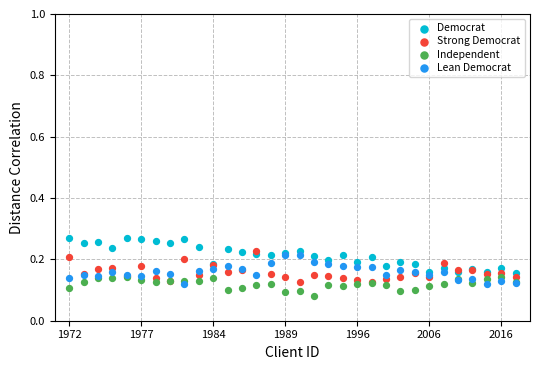

What are all the series names shown in the legend?

Democrat, Strong Democrat, Independent, Lean Democrat